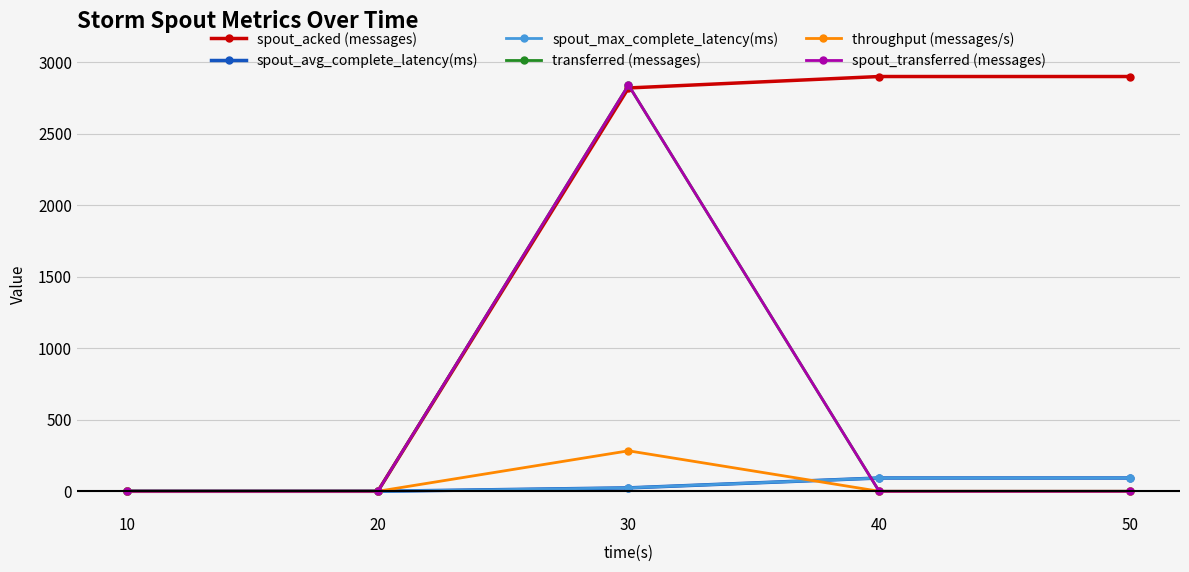

What is the value of the spout_max_complete_latency(ms) point at the 4th from the left?

92.9